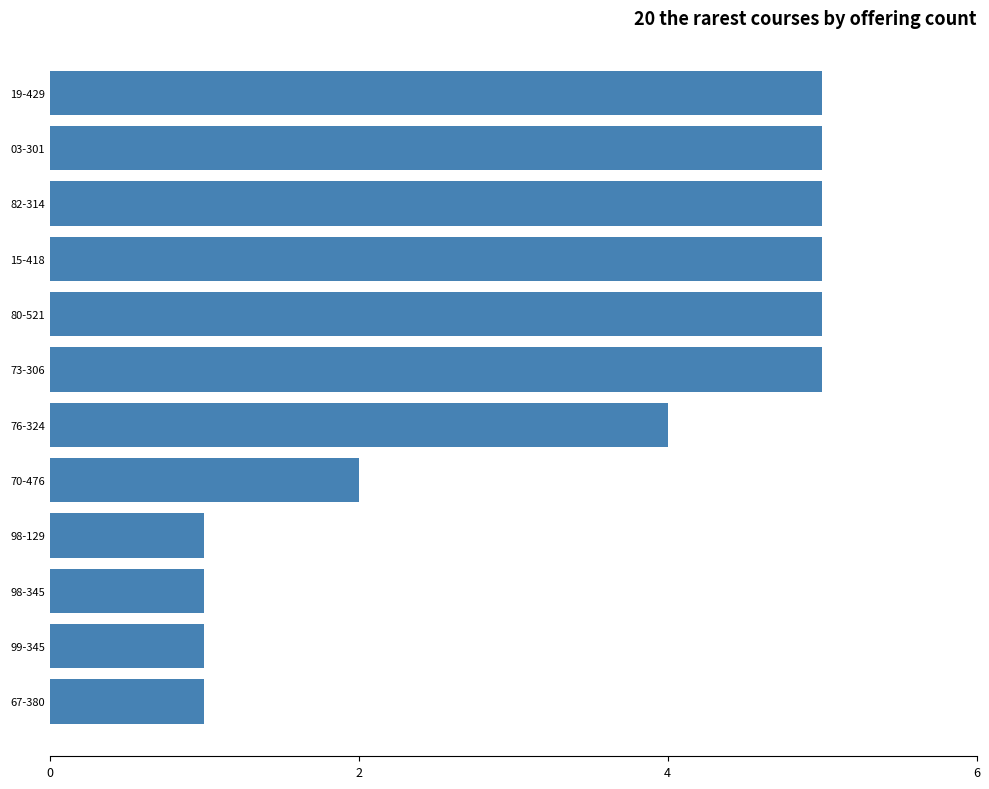

Does the chart contain any negative values?

No